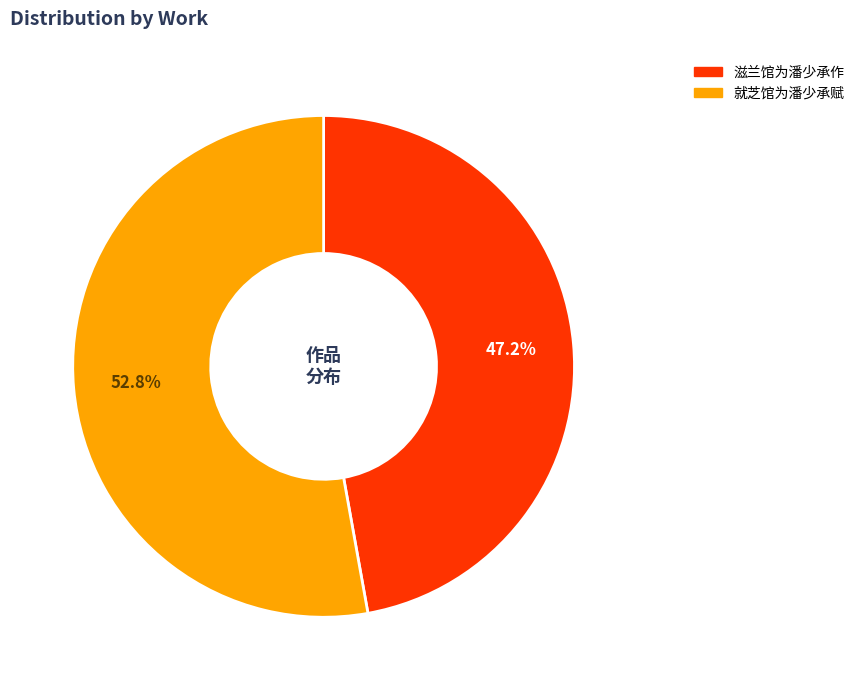

What portion of the pie excludes 就芝馆为潘少承赋?

47.2%